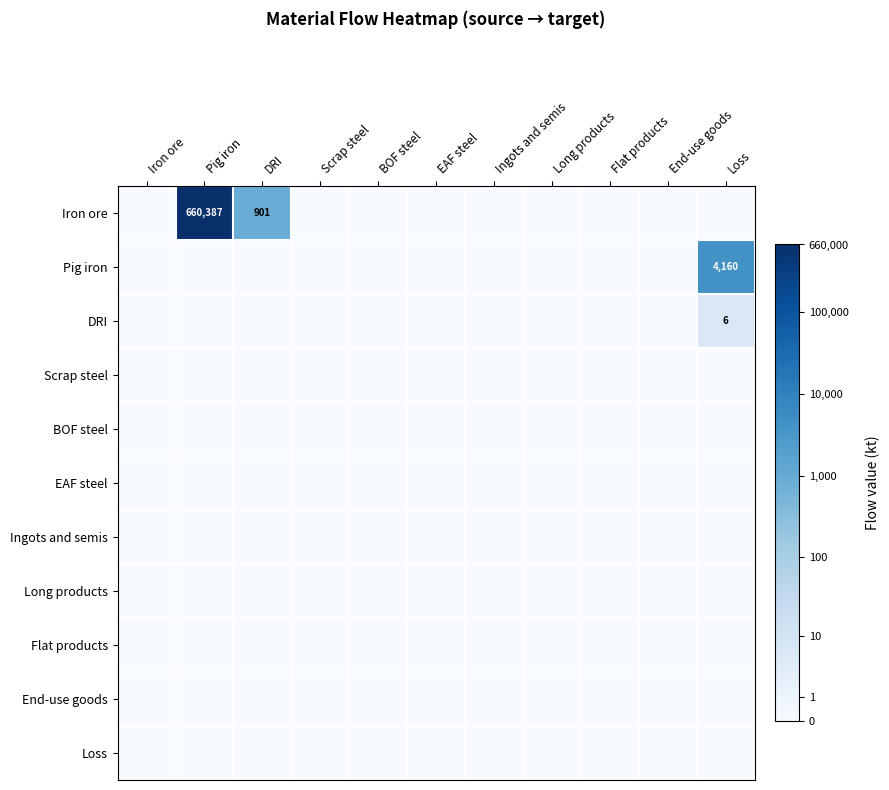

Is it true that DRI equals 6 at Loss?

True